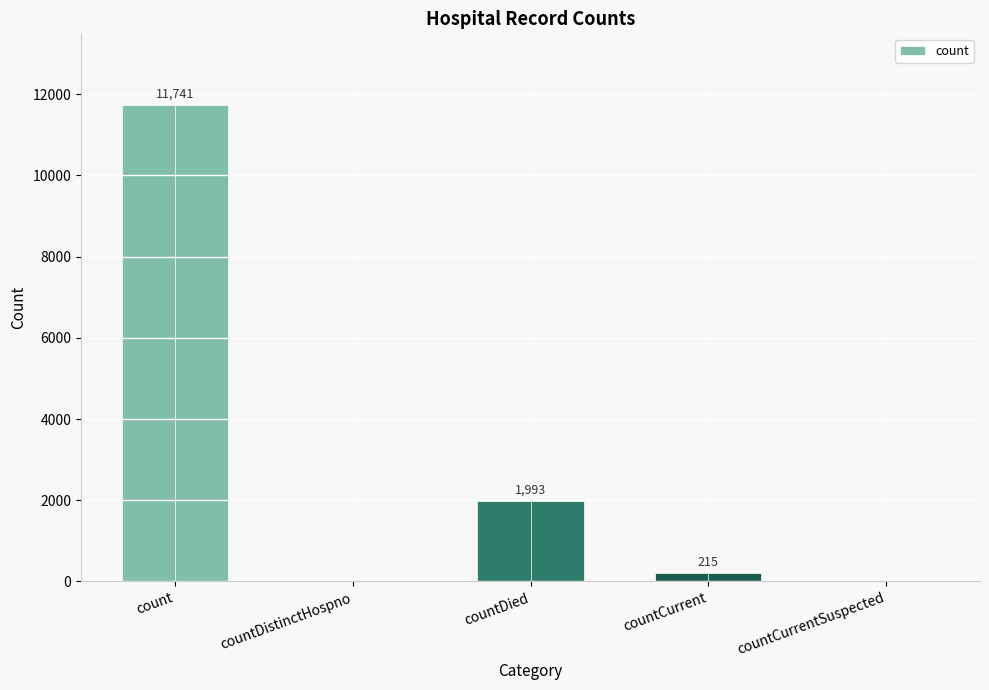

Is it true that the value at count is 11741?

True